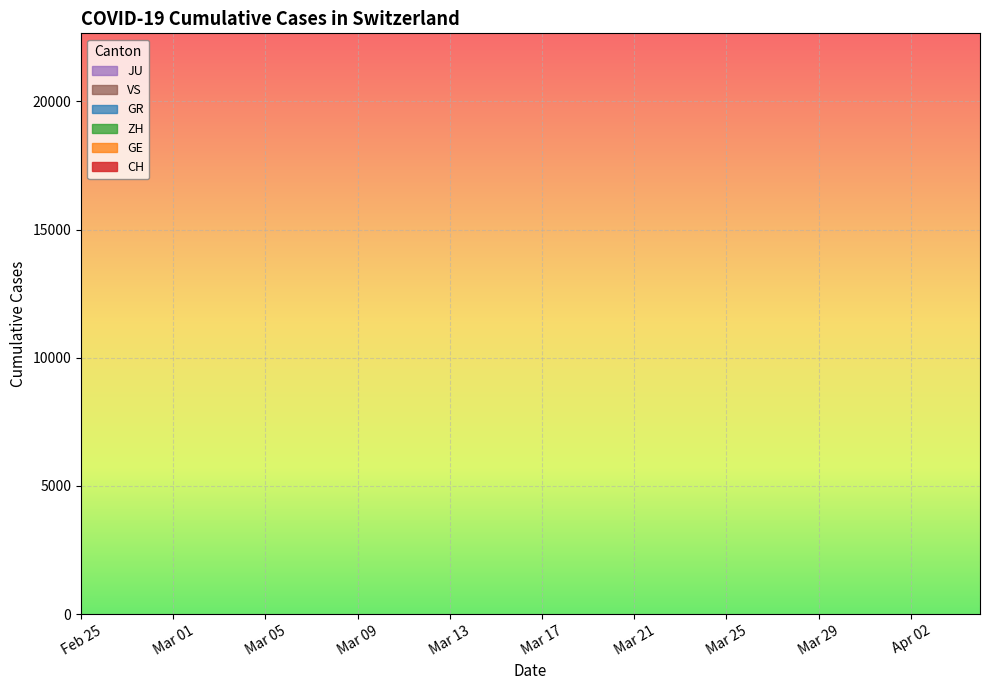

What is the value of the GR point at the 8th from the left?

9